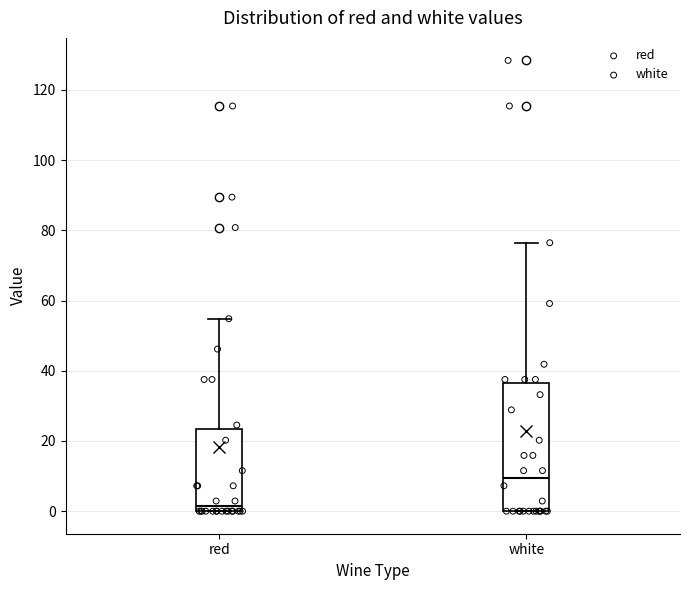

Reading left to right, transcribe this box plot: for each box, give where its median line is, the range the box spans, and where its two whiskers end, as read against the y-axis. The values are not printed on the chart, so give them approximately, as read against the axis.

red: median 2, box 0 to 24, whiskers 0 to 54
white: median 10, box 0 to 36, whiskers 0 to 76